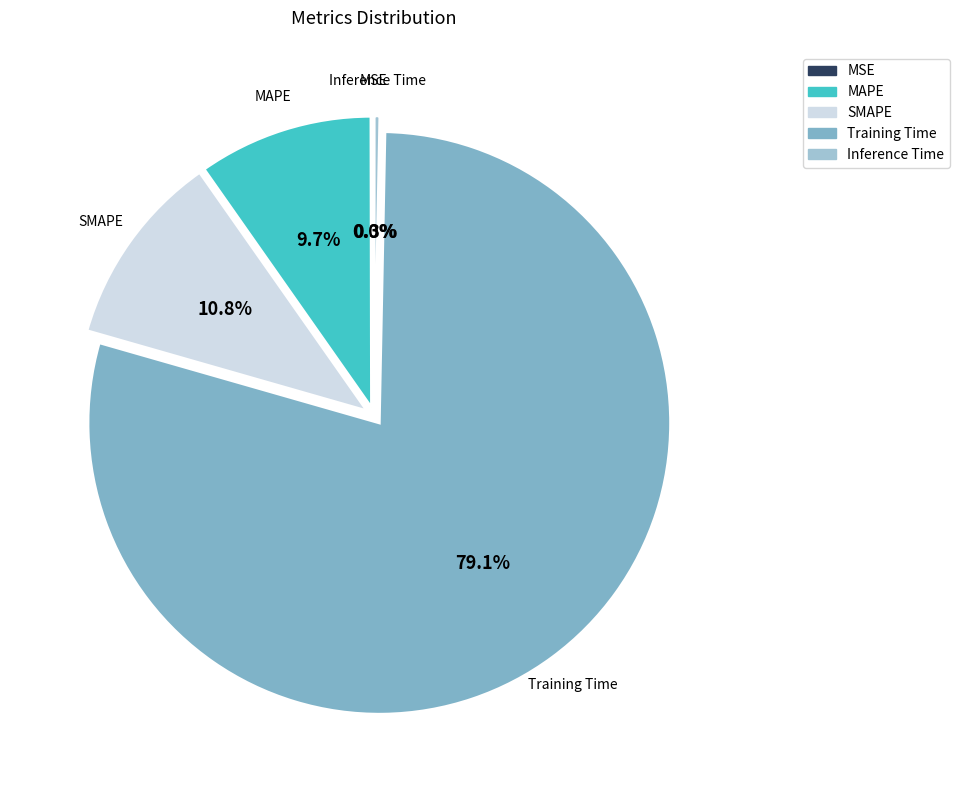

To the nearest percent, what is the difference between the Training Time and MAPE slice percentages?

69%